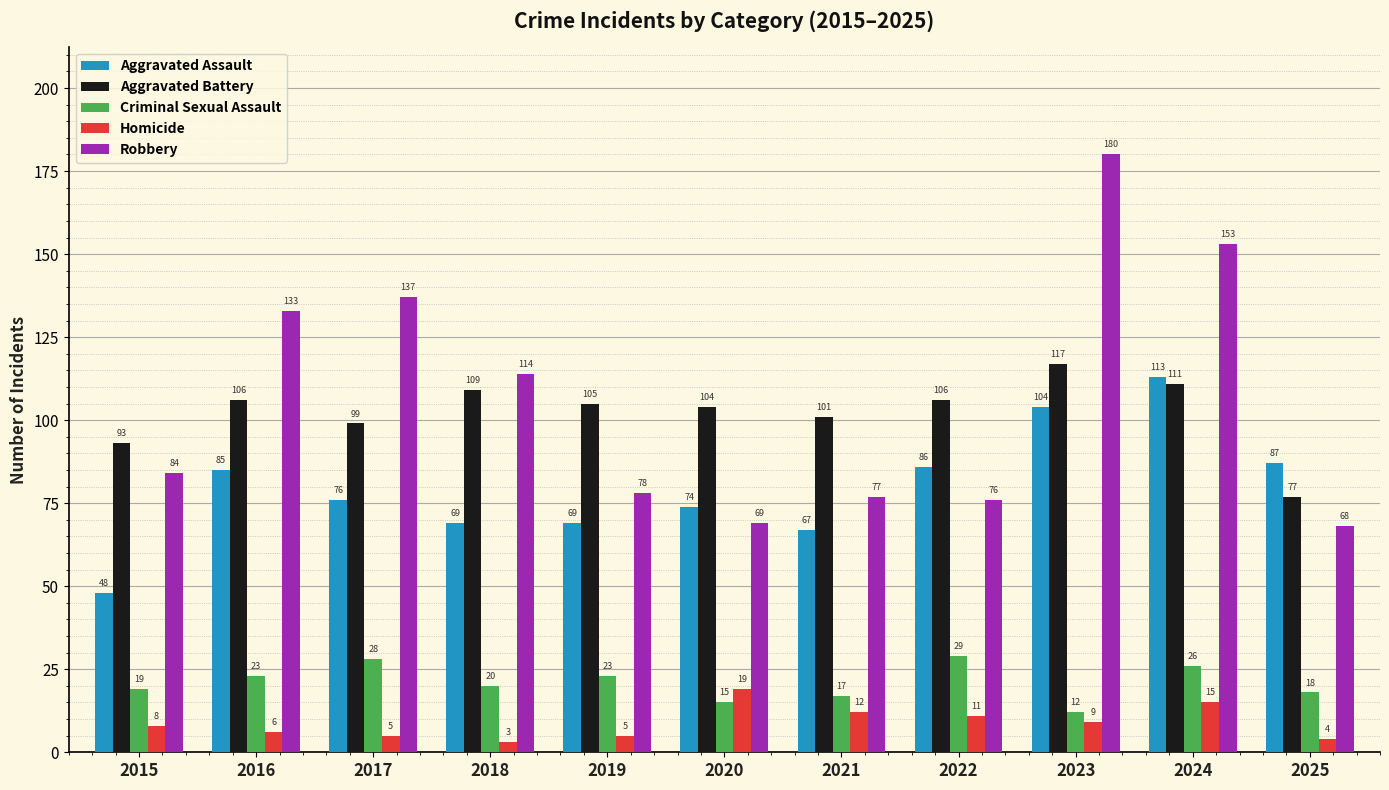

What is the difference between the second highest and minimum values in the Aggravated Assault series?

56